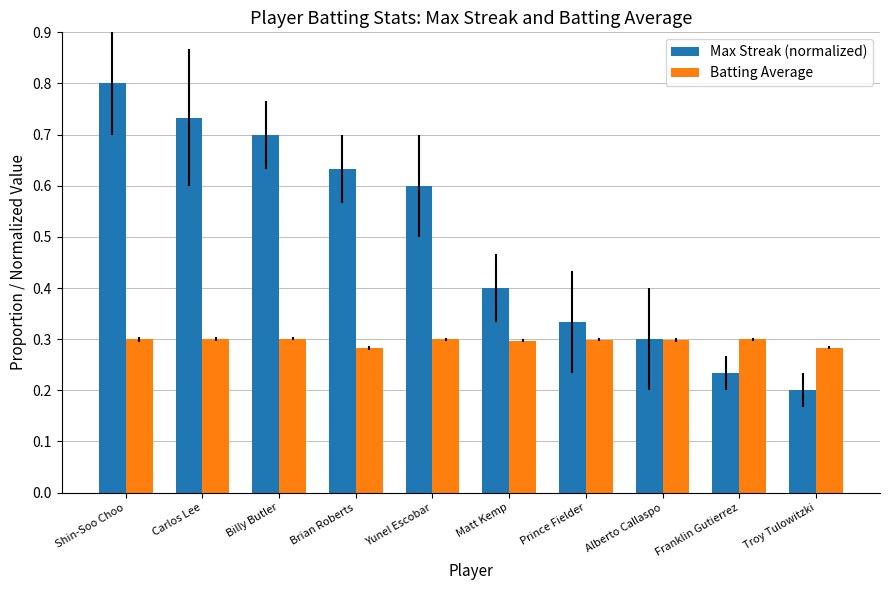

List the series in order of their overall mean, highest first.

Max Streak (normalized), Batting Average